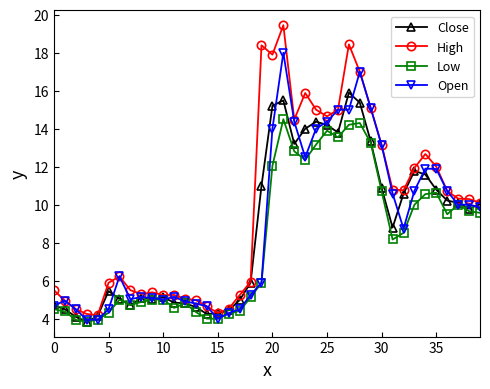

What is the lowest value of the High series?

4.2